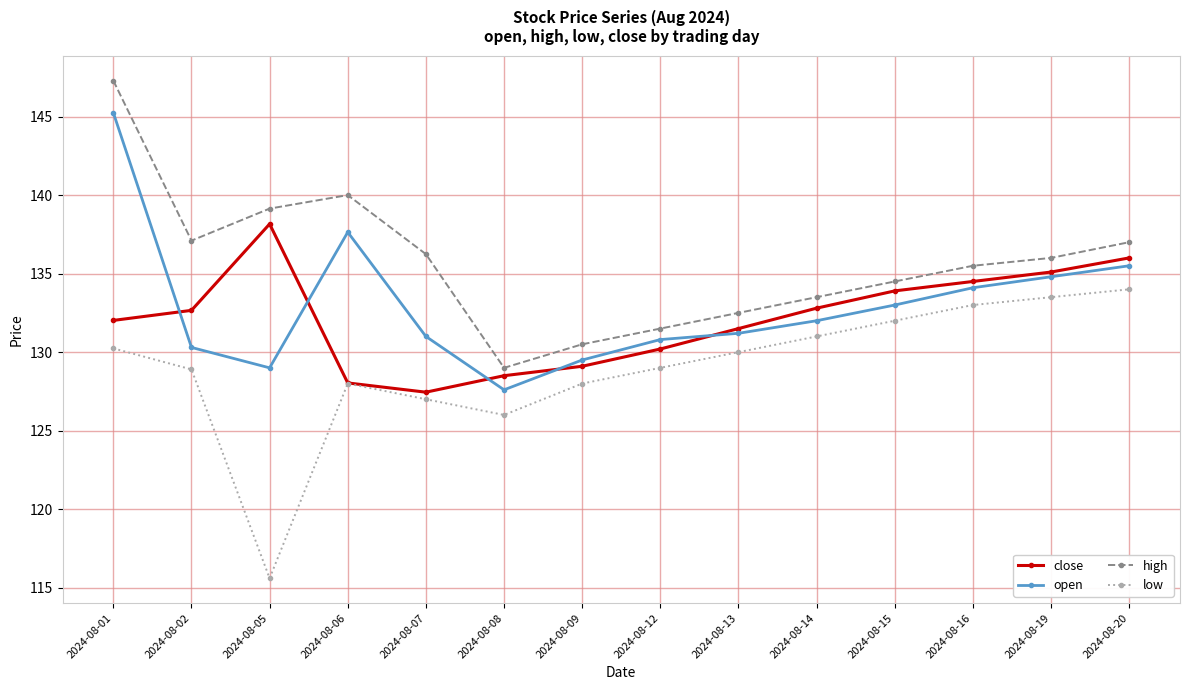

What are all the series names shown in the legend?

close, open, high, low